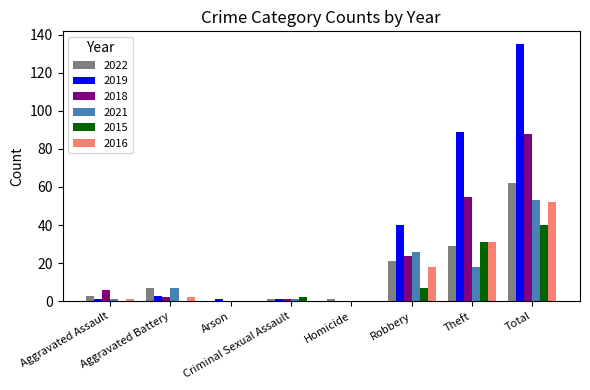

What is the difference between the 2021 values at Homicide and Total?

53